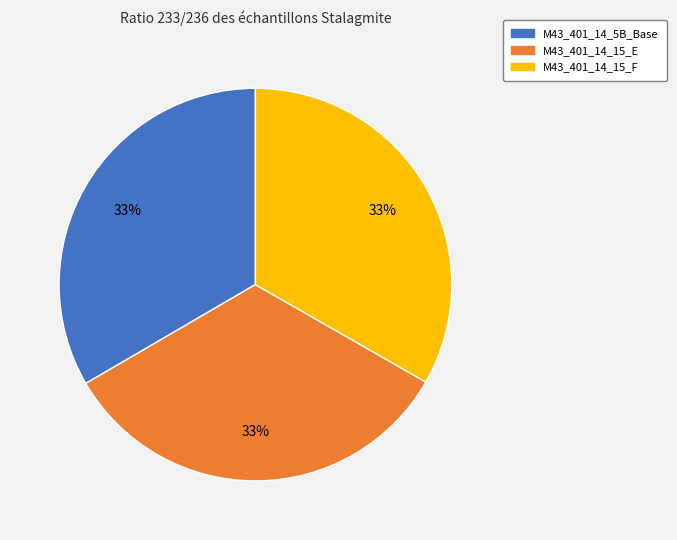

How many segments does this pie chart have?

3